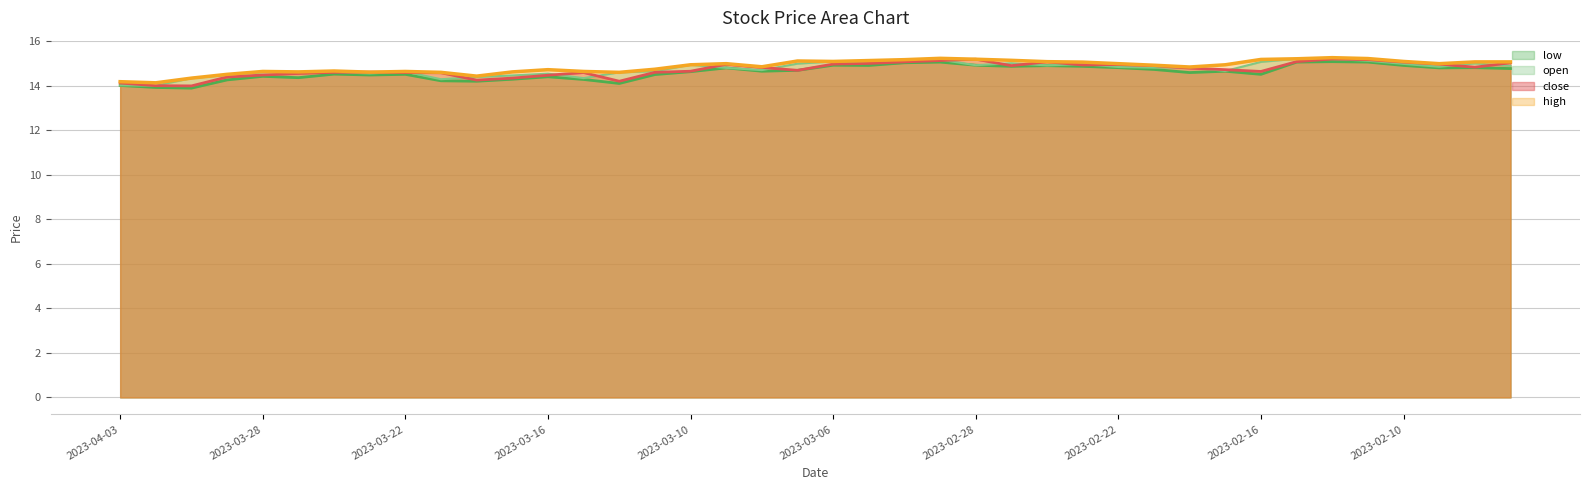

What position from the left is 2023-03-31?

2